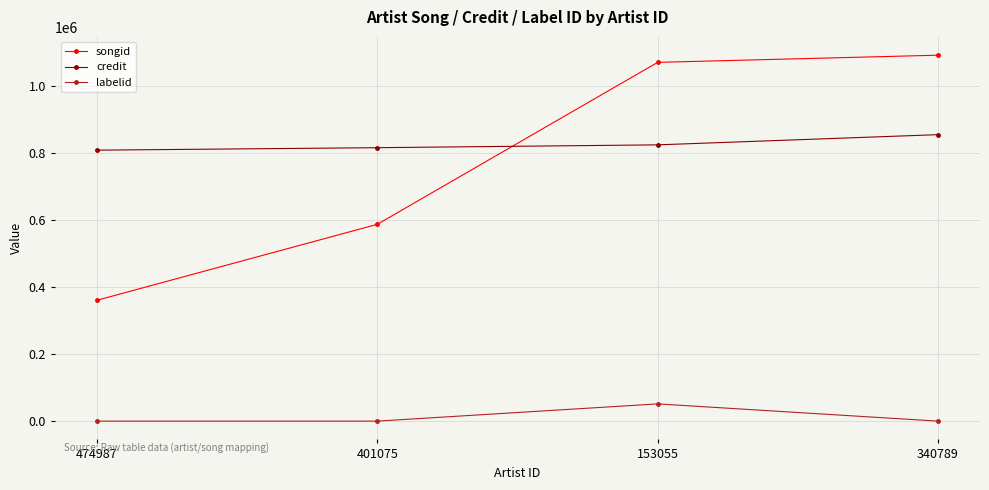

What is the maximum value for labelid?

52406